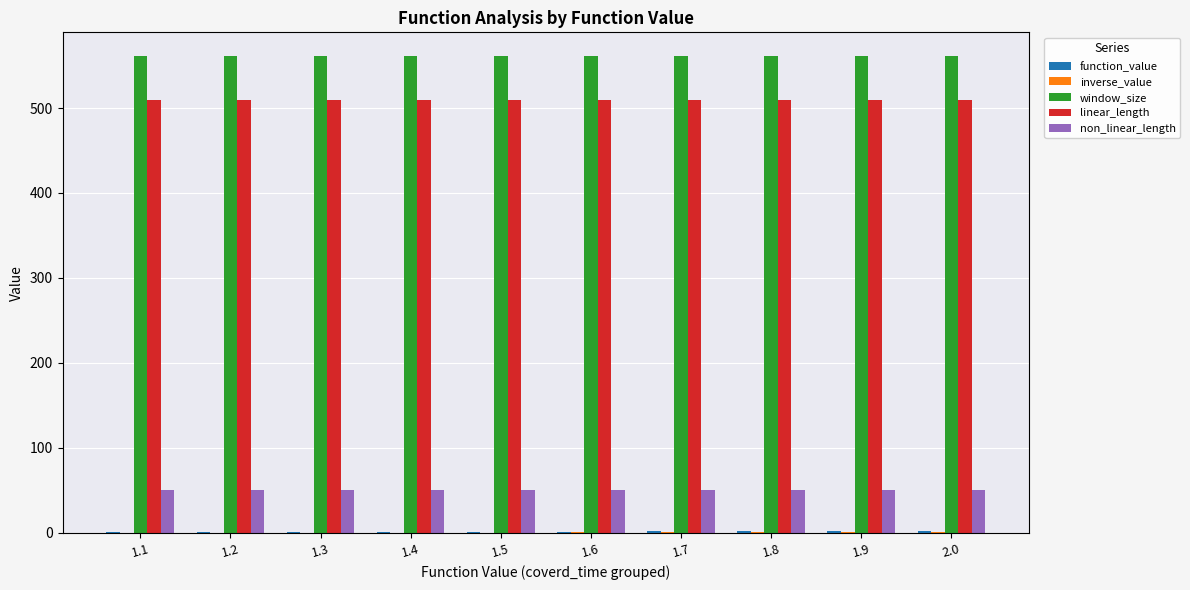

What is the maximum value shown in the chart?

561.0